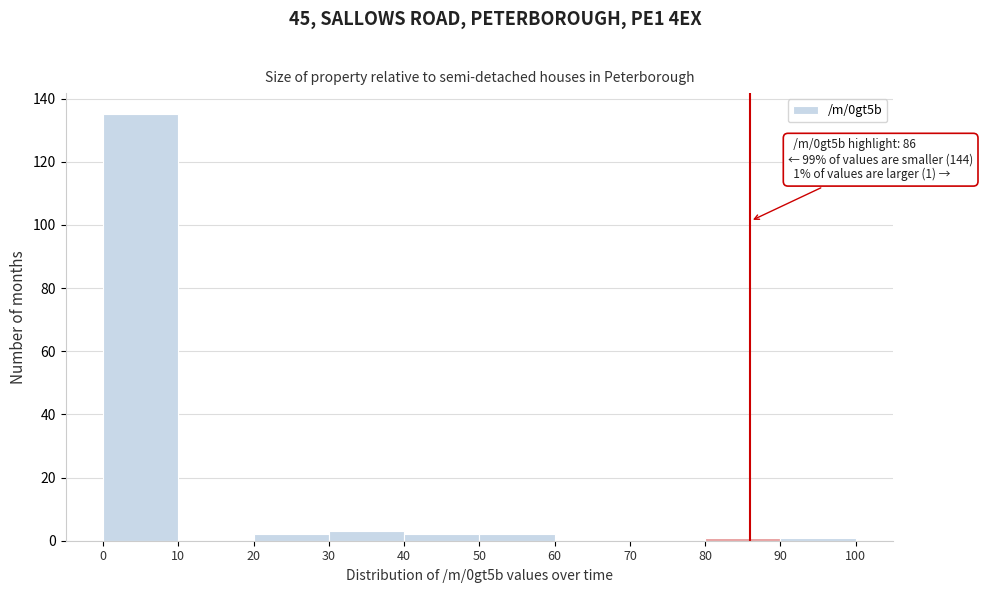

Over which range of the x-axis is the bar tallest?

0 to 10